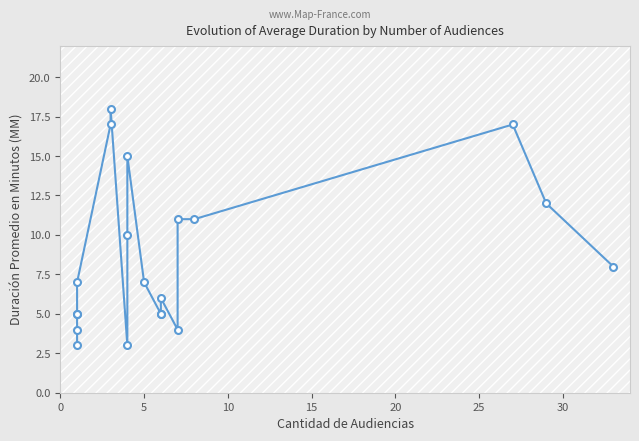

Reading right to left, list all the values displayed in this chart.

8	12	17	11	11	4	6	5	5	7	15	10	3	18	17	7	5	5	4	3